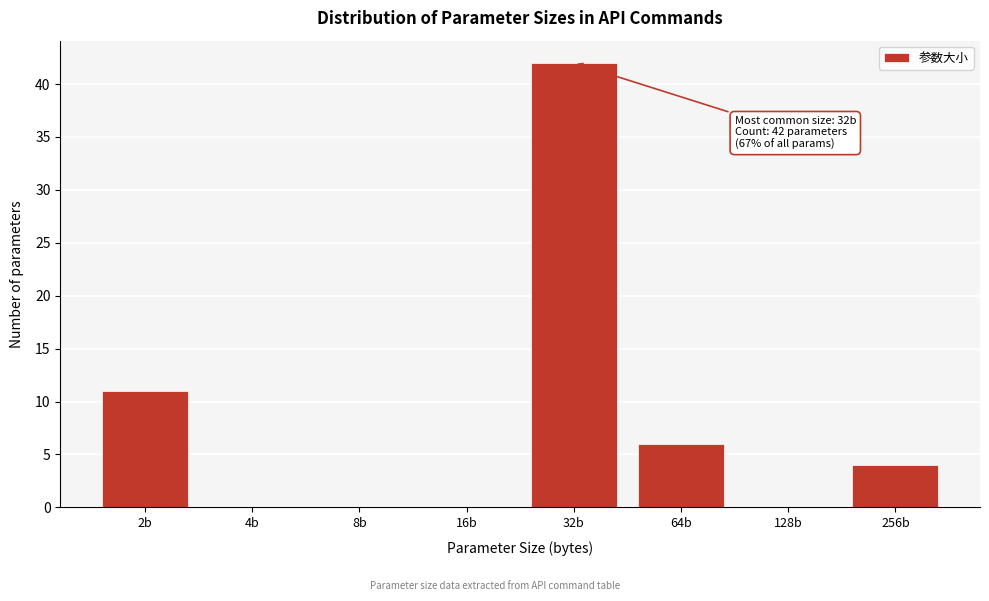

Reading left to right, transcribe all the data shown in this chart.

2b=11	4b=0	8b=0	16b=0	32b=42	64b=6	128b=0	256b=4